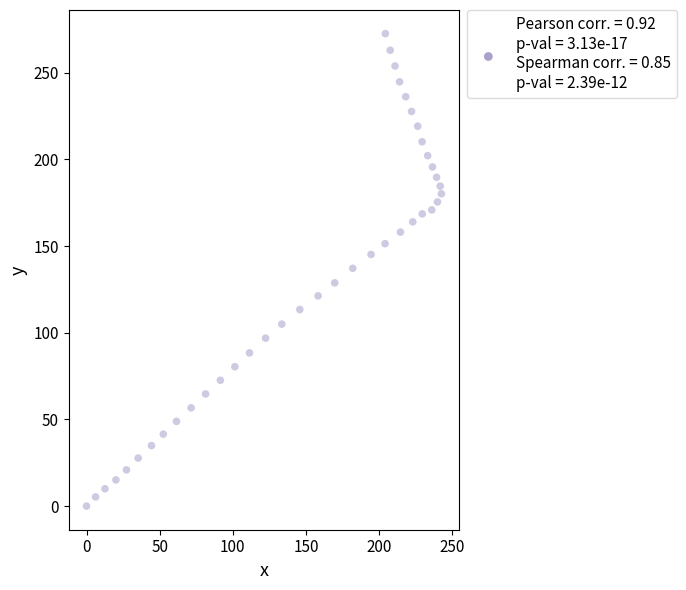

What is the range of Y values (max minus min)?

272.6